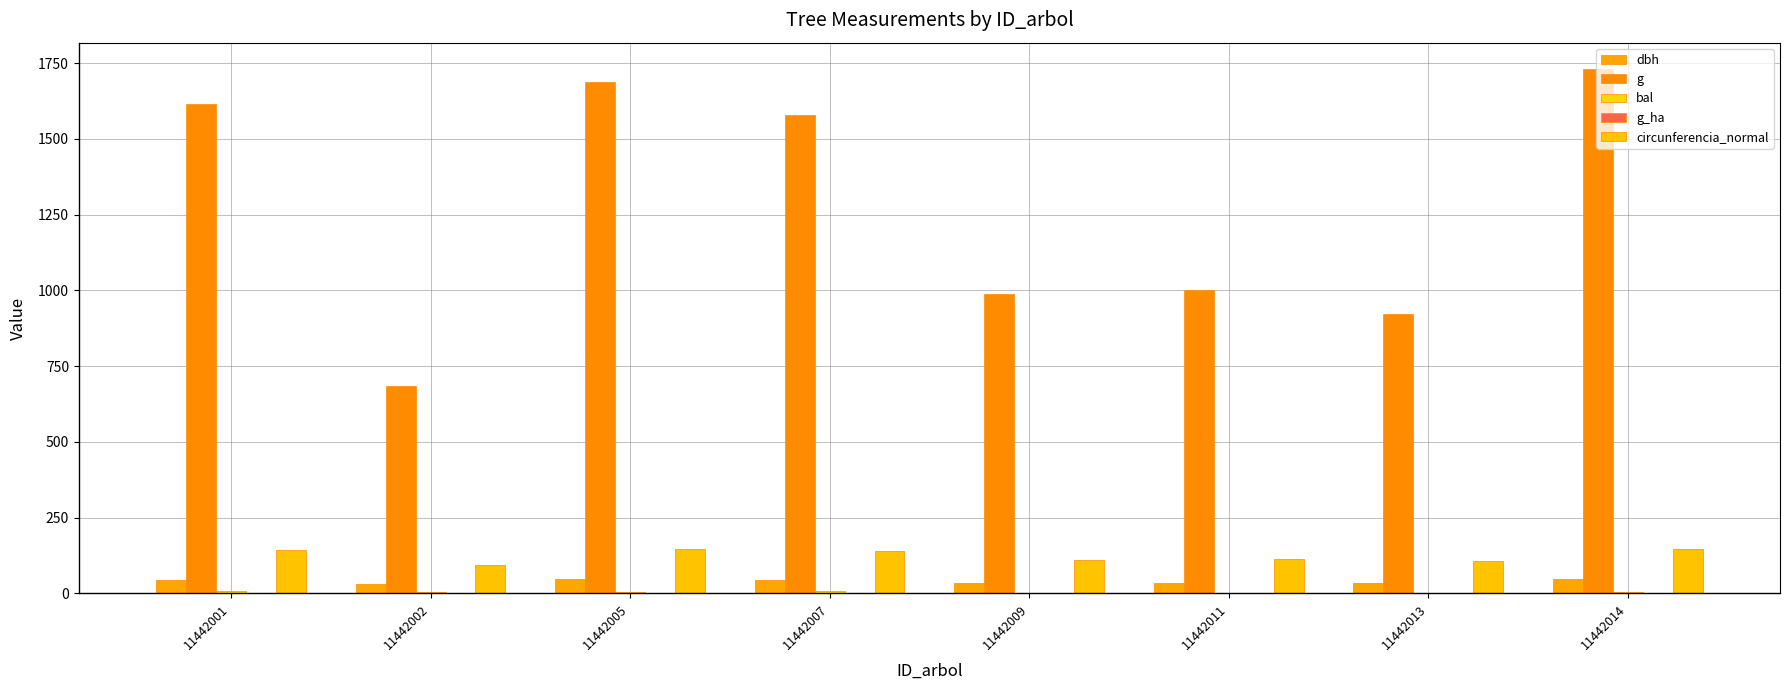

The value of g_ha at 11442009 is 1.9. True or false?

False